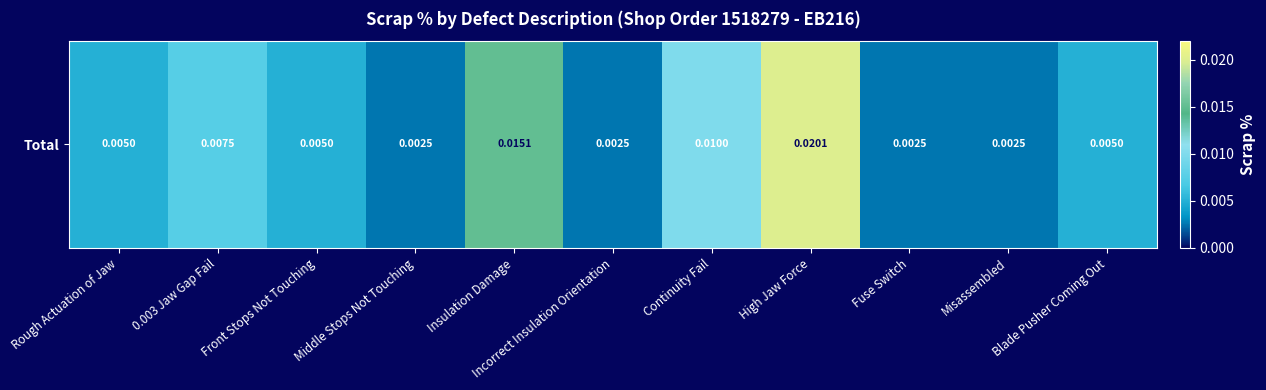

Count the number of data series in this chart.

1